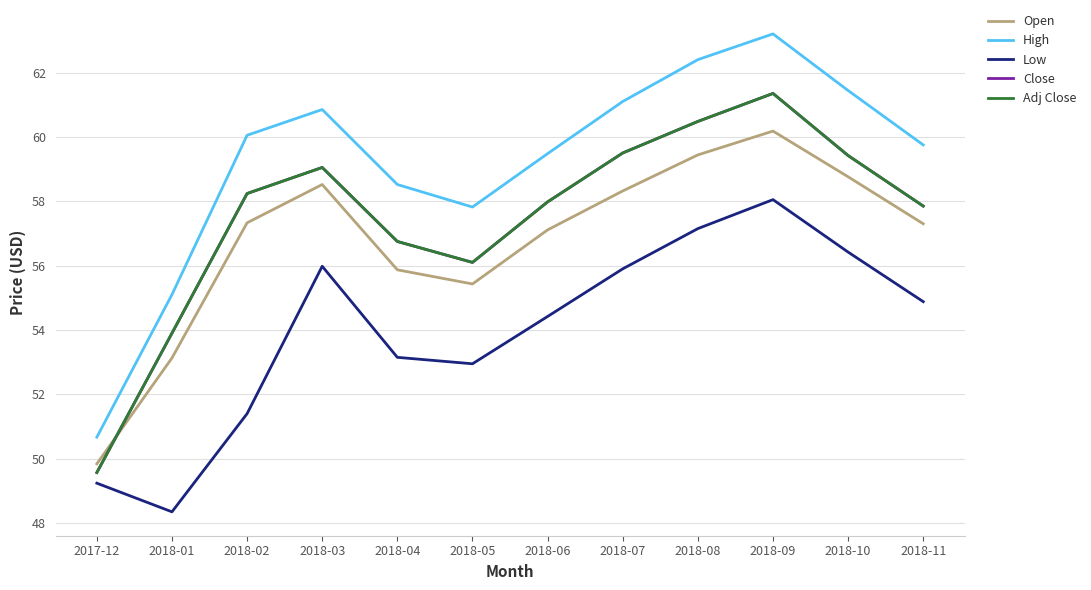

List the labels in order of Low value, smallest first.

2018-01, 2017-12, 2018-02, 2018-05, 2018-04, 2018-06, 2018-11, 2018-07, 2018-03, 2018-10, 2018-08, 2018-09